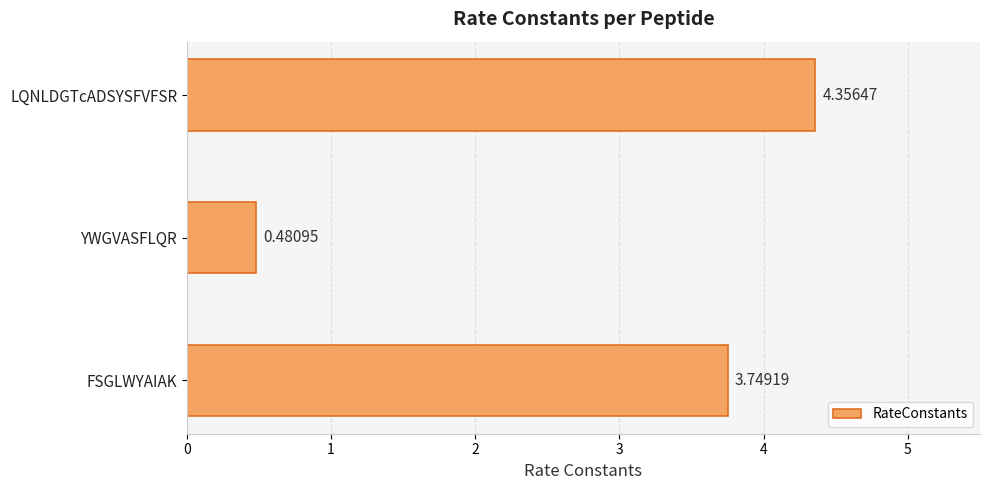

What is the change in value from YWGVASFLQR to LQNLDGTcADSYSFVFSR?

+3.9